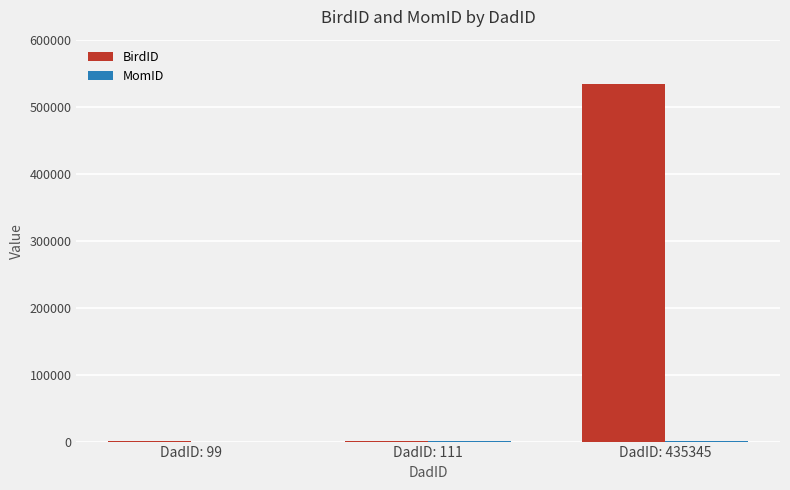

Between DadID: 111 and DadID: 435345, which series saw the biggest shift?

BirdID